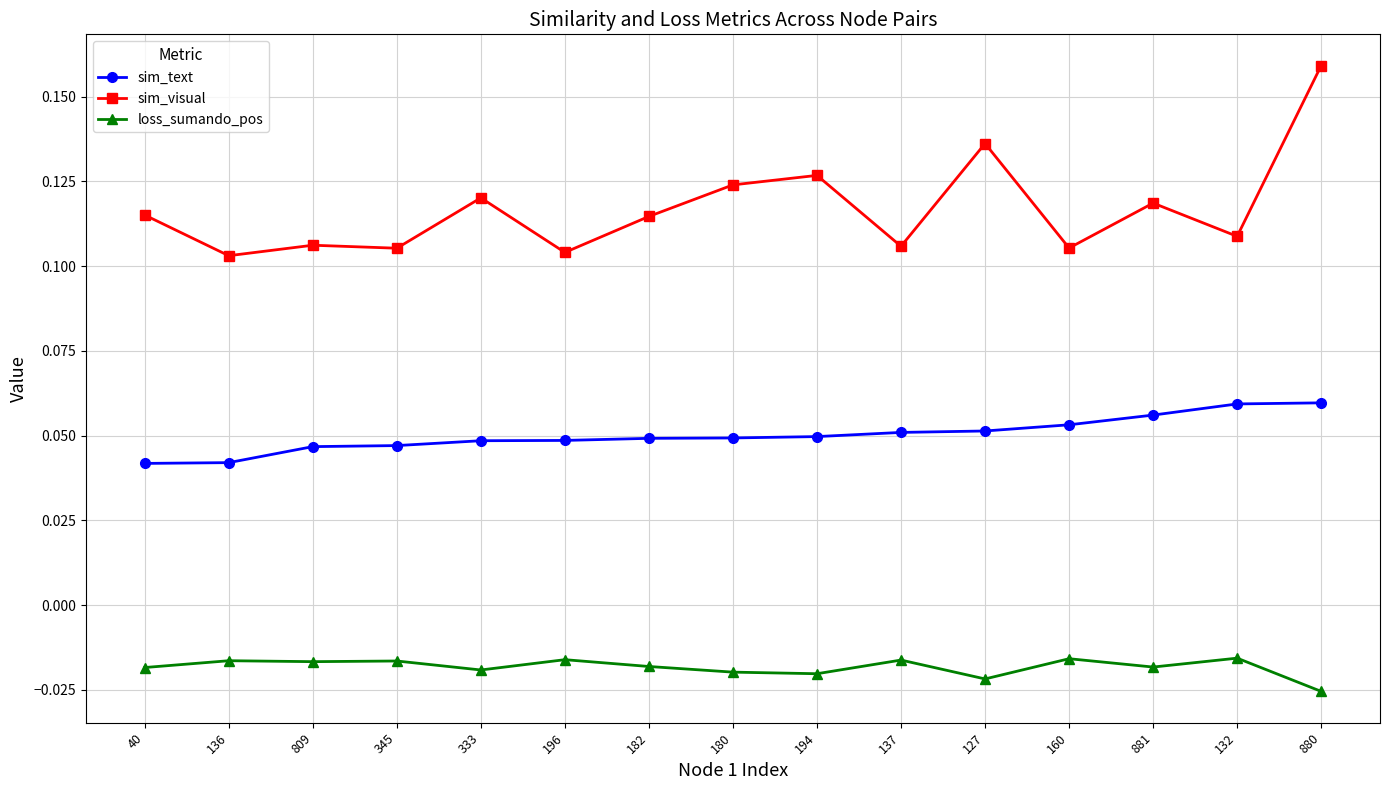

In loss_sumando_pos, how many points are higher than both neighbors (excluding endpoints)?

6